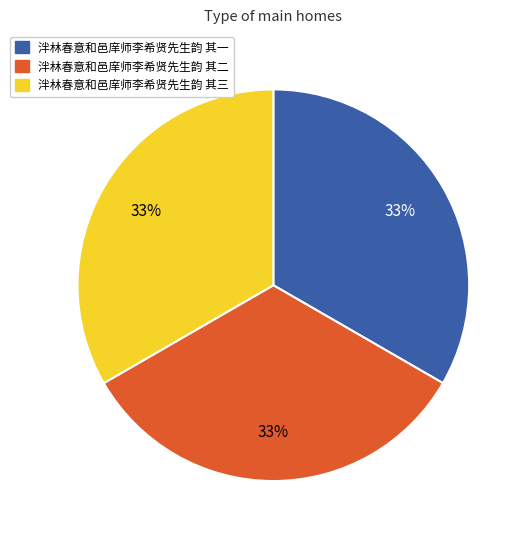

Is the sum of 泮林春意和邑庠师李希贤先生韵 其三 and 泮林春意和邑庠师李希贤先生韵 其一 greater than half?

Yes